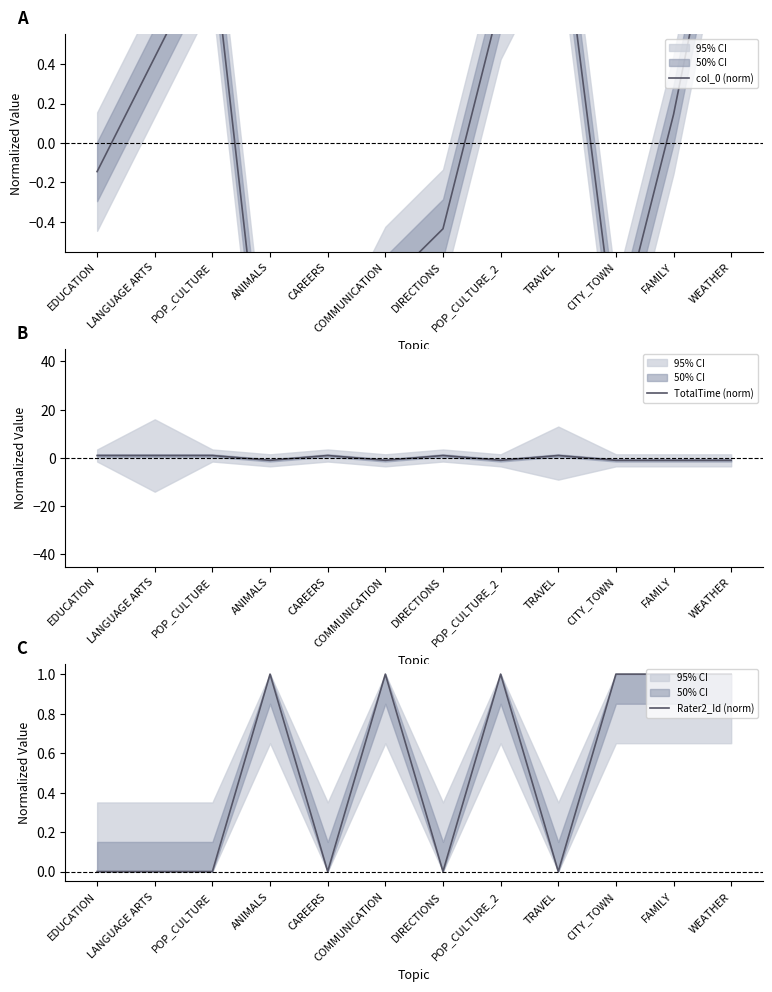

True or false: col_0 (norm) and Rater2_Id (norm) cross at least once.

True